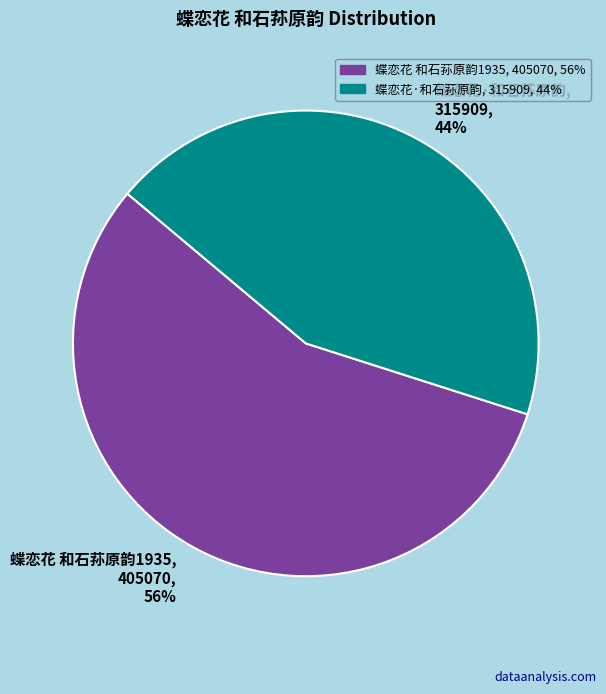

How many segments does this pie chart have?

2